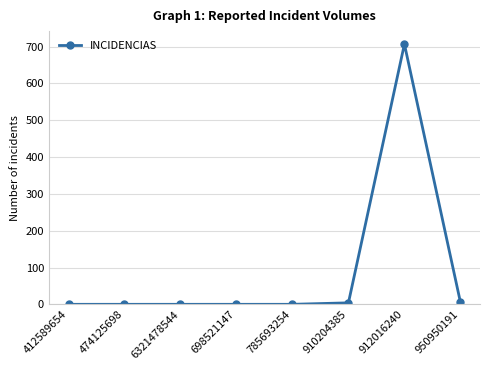

True or false: the data shows 6 at 950950191.

True